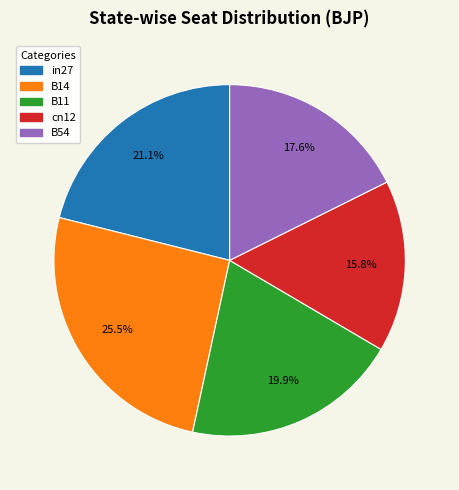

To the nearest percent, what is the difference between the B14 and in27 slice percentages?

4%